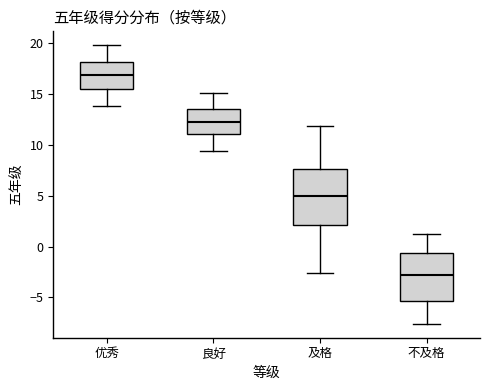

Comparing the boxes themselves (not the whiskers), which one is the tallest?

及格